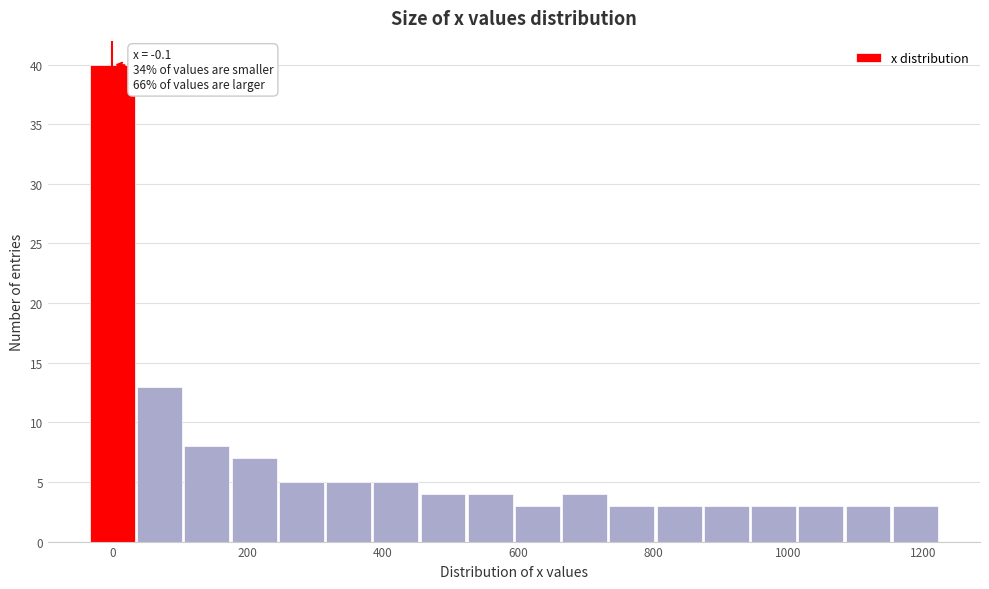

Around what value on the x-axis is the tallest bar? Give the approximate position of its centre, as read against the axis.

0